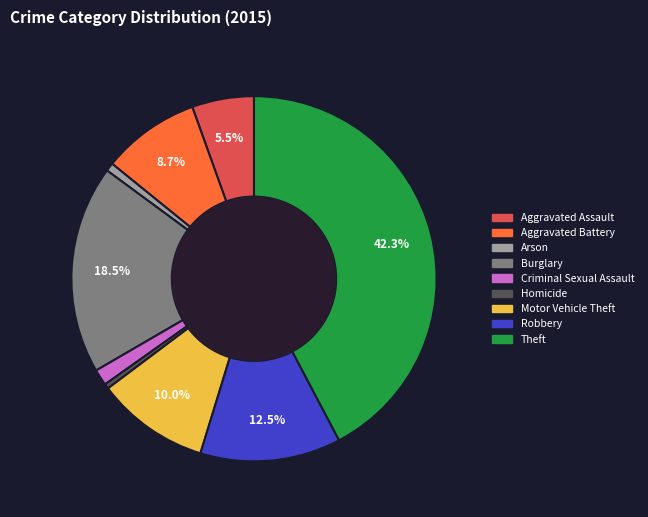

True or false: Aggravated Battery accounts for 1% of the total.

False